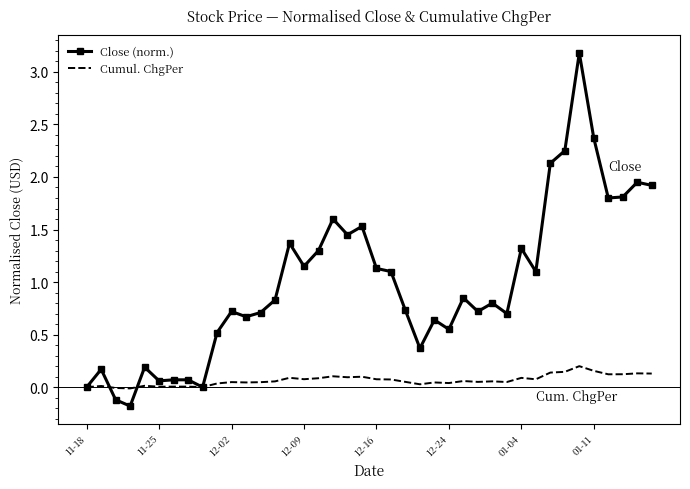

Which series has the widest spread of values?

Close (norm.)